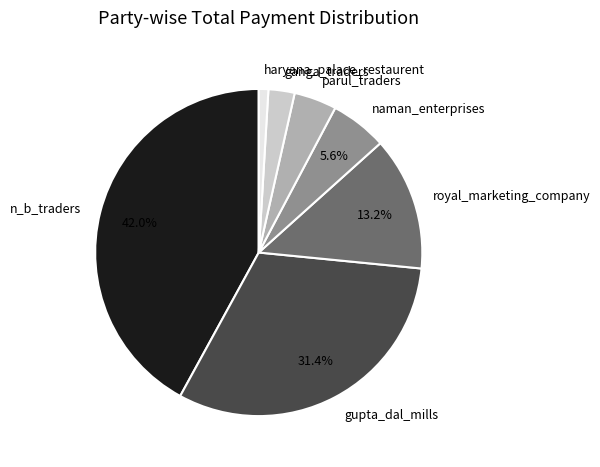

Is there any slice that represents more than half of the pie?

No